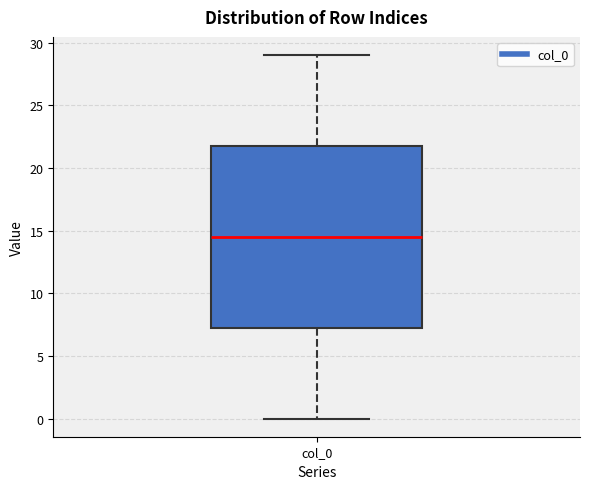

Where does the lower whisker of the box for col_0 end on the y-axis? The values are not printed on the chart, so give them approximately, as read against the axis.

0.0